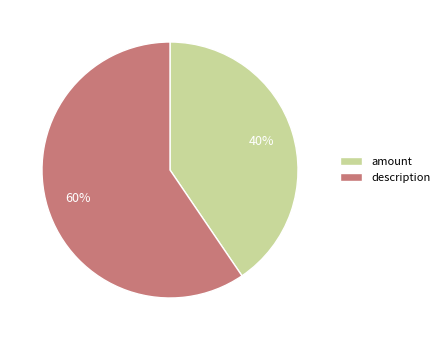

Does description represent more than half of the total?

Yes